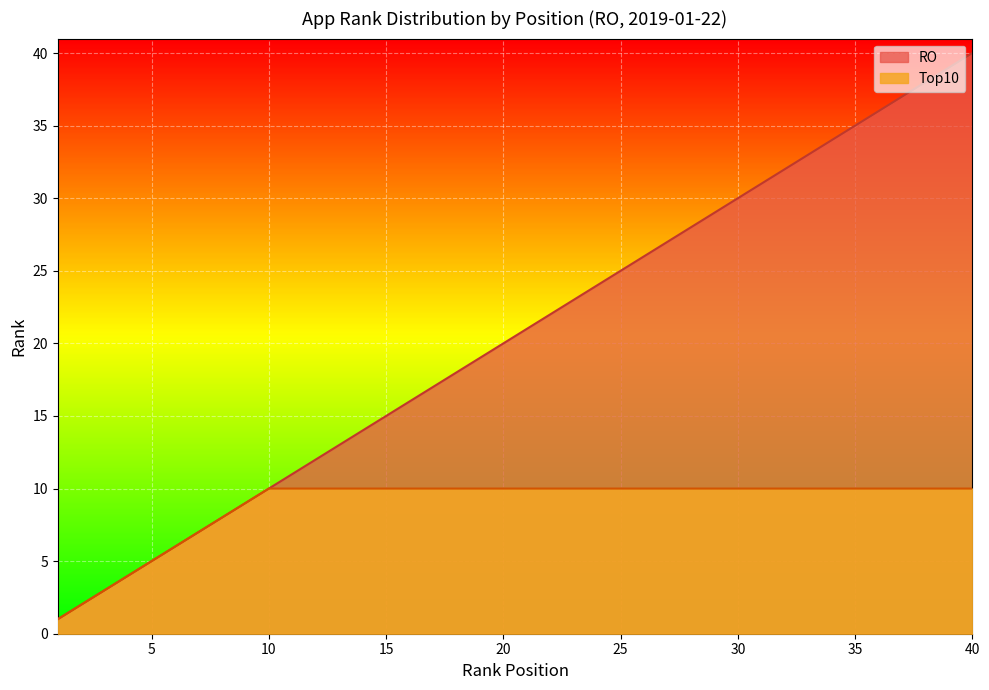

Which series has the widest spread of values?

RO